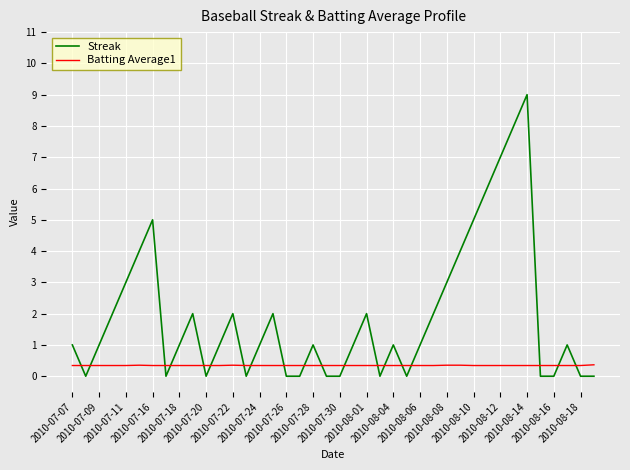

Which series ends up on top after the final intersection of Batting Average1 and Streak?

Batting Average1